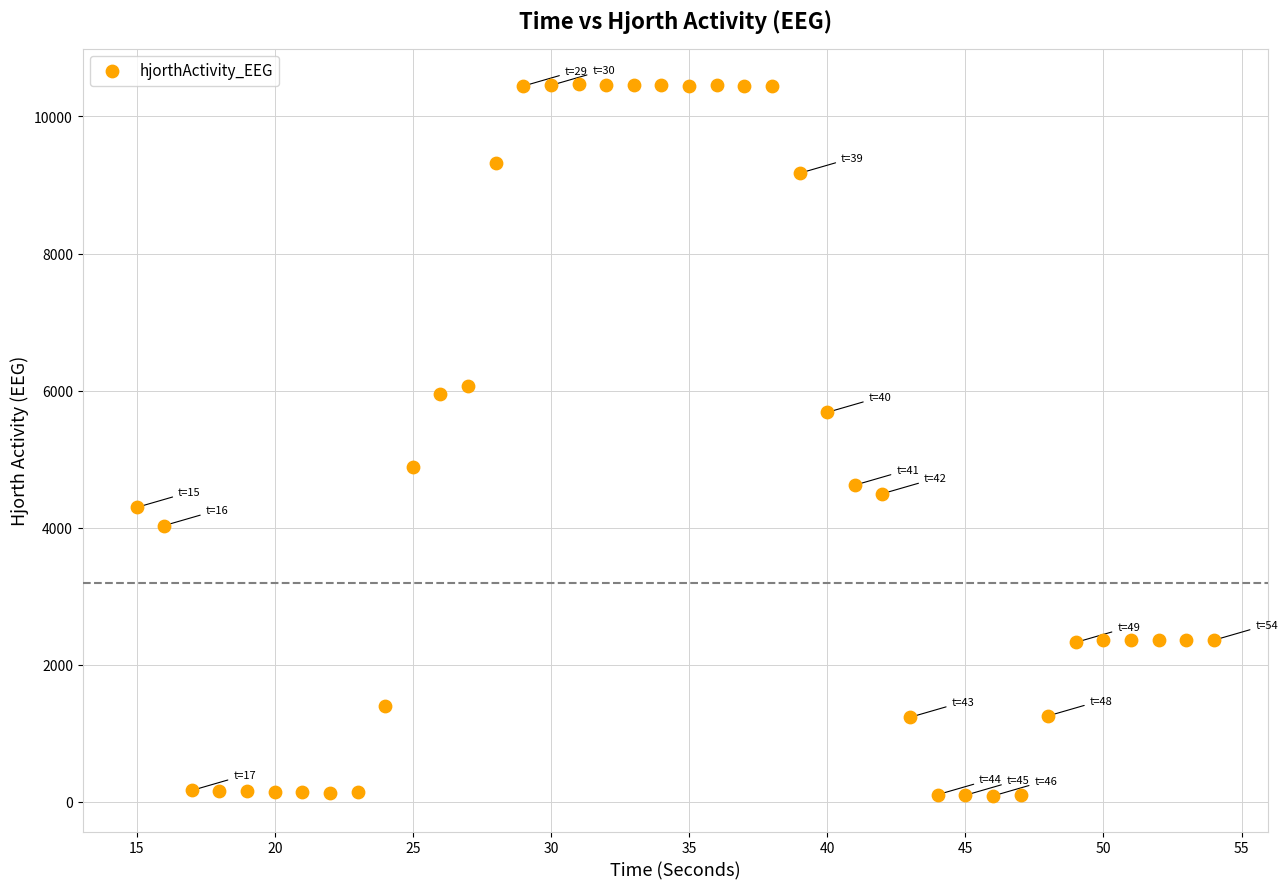

What is the range of X values (max minus min)?

39.0